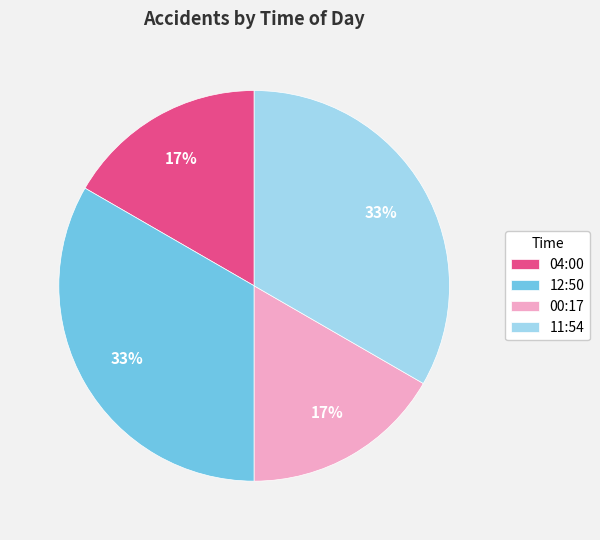

Between 12:50 and 04:00, which is larger?

12:50